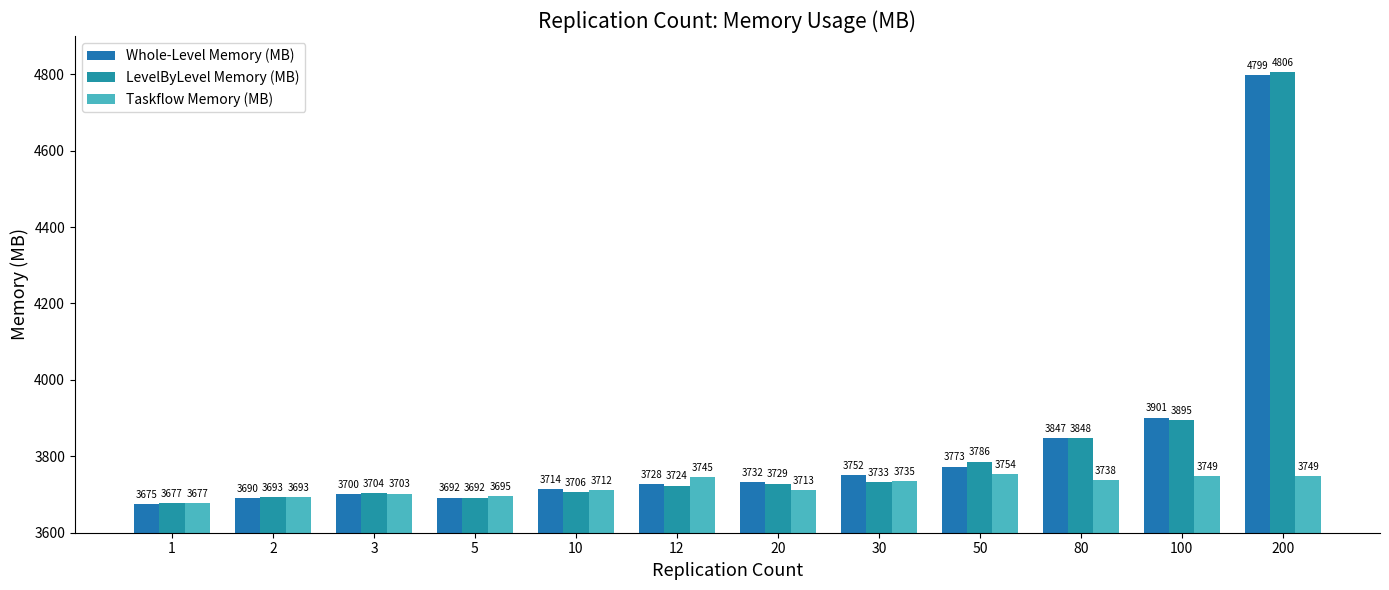

The value of Taskflow Memory (MB) at 12 is 3745.4. True or false?

True